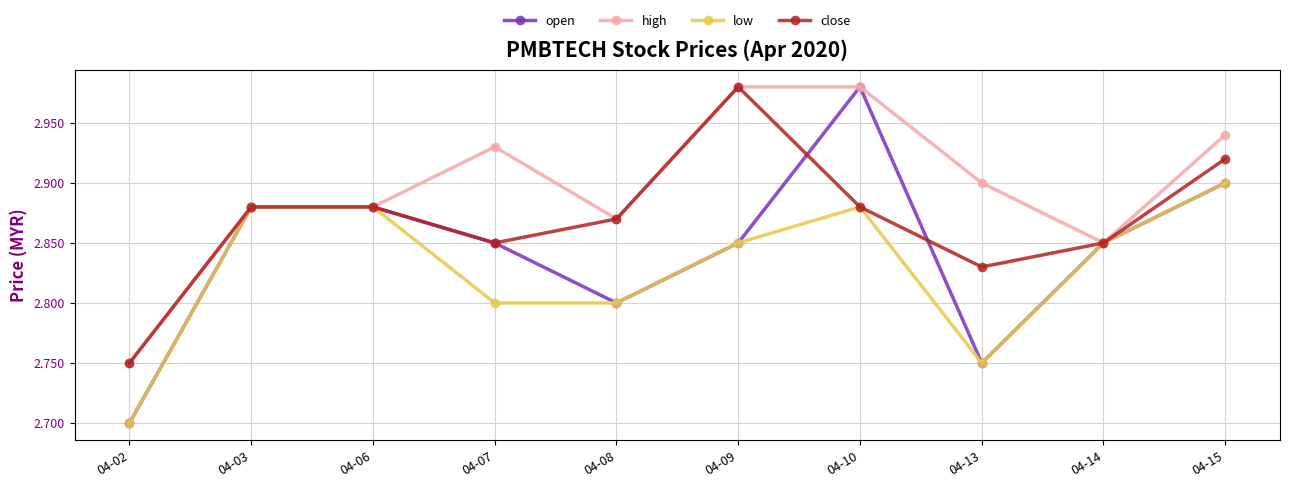

At how many categories does at least one series exceed 2?

10